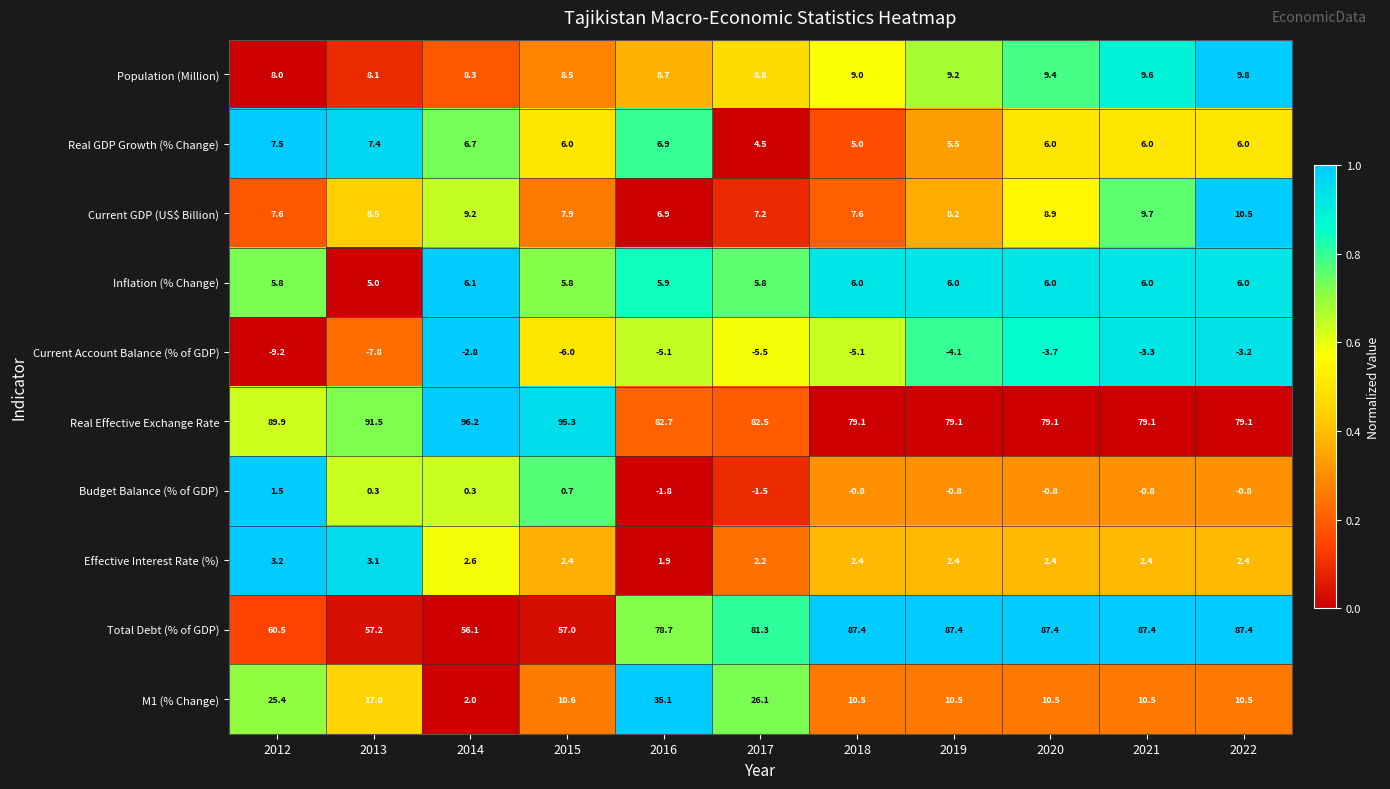

Which series has the largest total across all categories?

Real Effective Exchange Rate